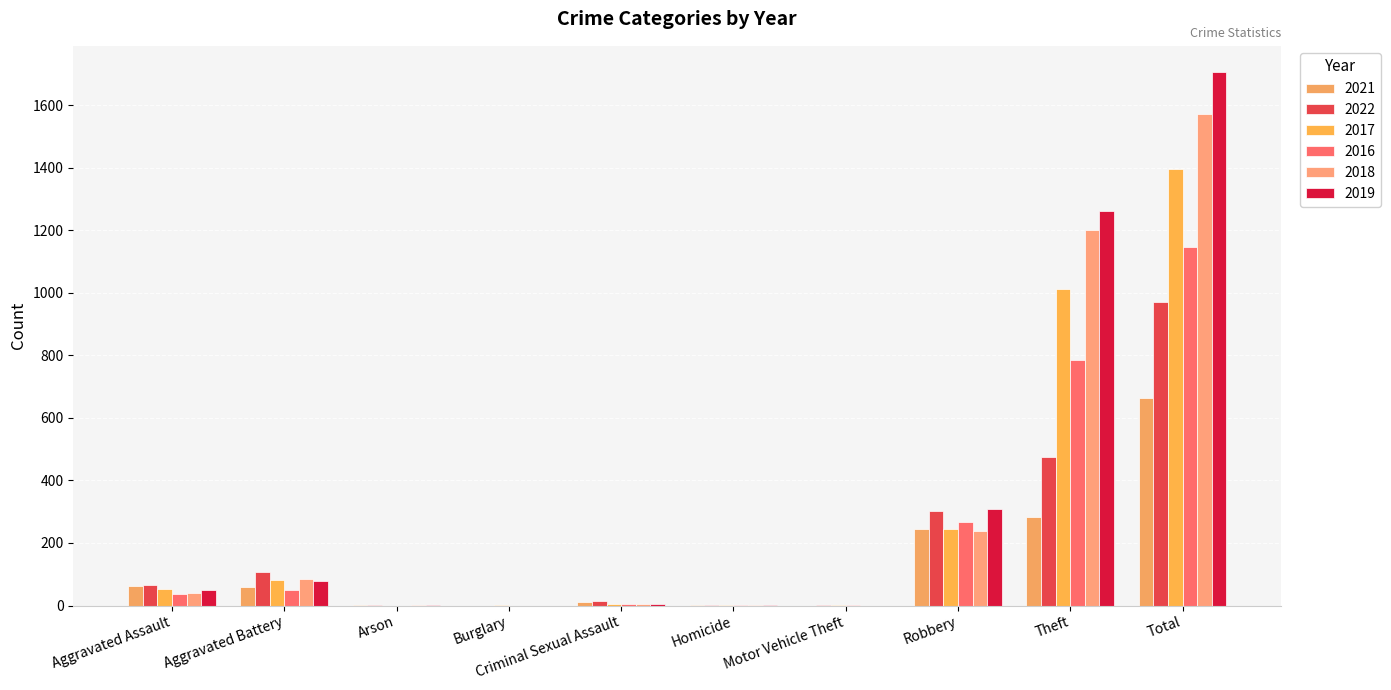

What are all the series names shown in the legend?

2021, 2022, 2017, 2016, 2018, 2019